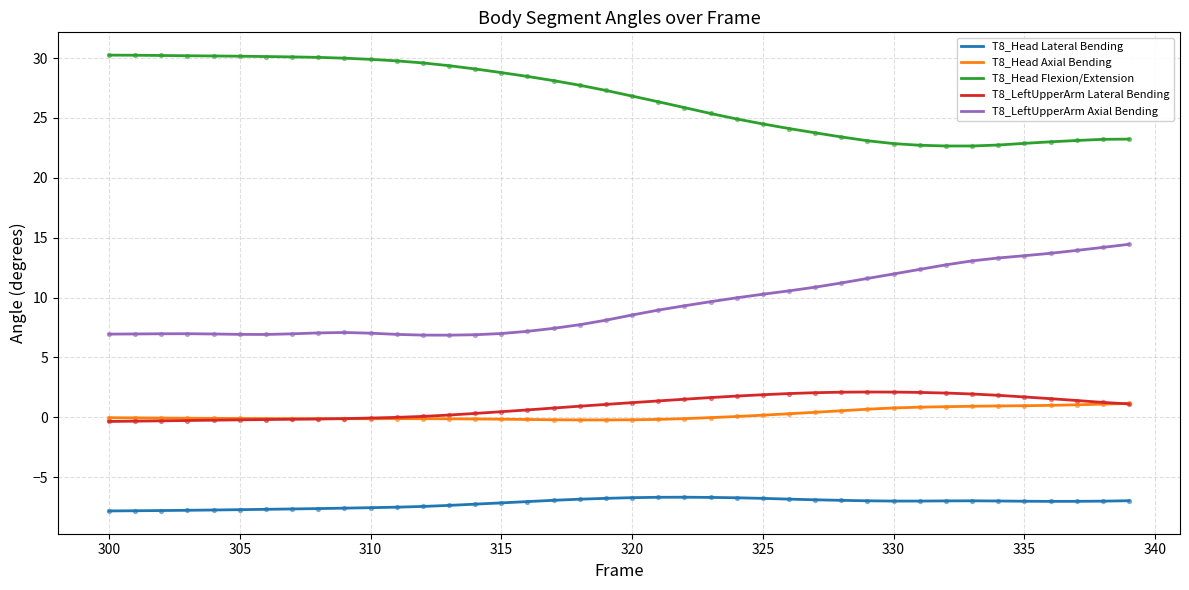

Which series has the largest total across all categories?

T8_Head Flexion/Extension